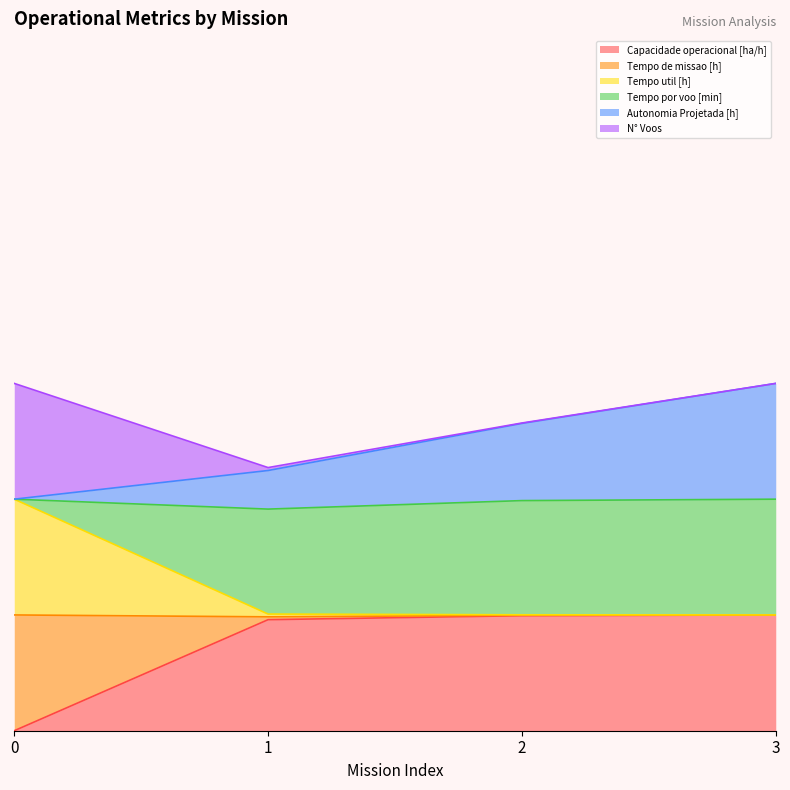

Is the value of Capacidade operacional [ha/h] at 0 greater than the value of Autonomia Projetada [h] at 2?

No